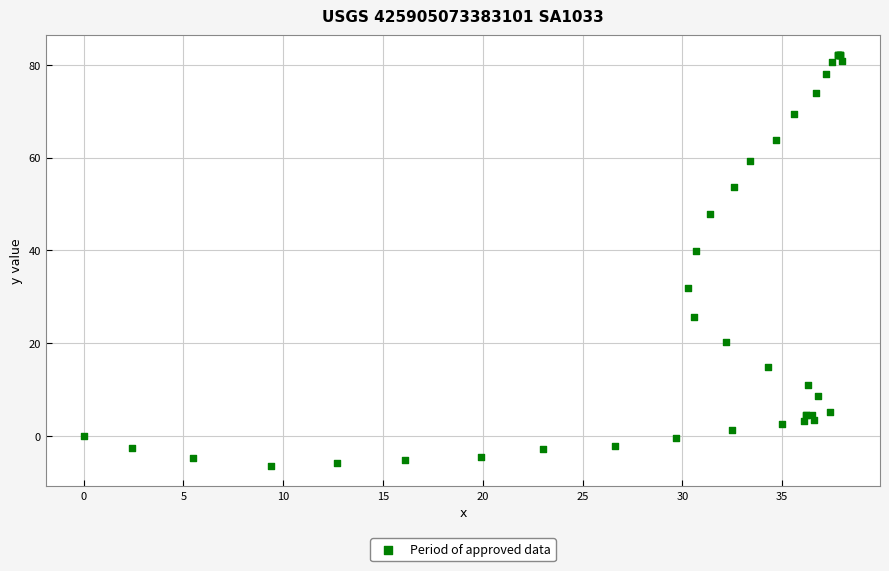

What Y value in the scatter plot is closest to 37?

39.9